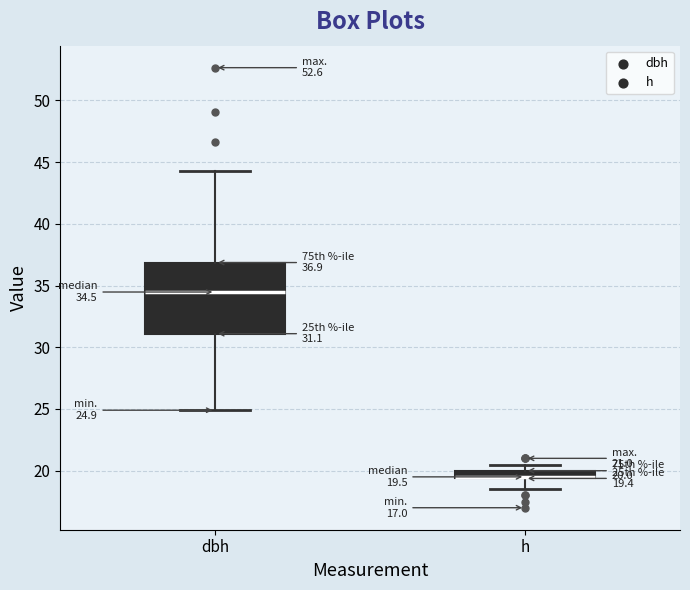

Which box is the tallest, from its lower edge to its upper edge?

dbh